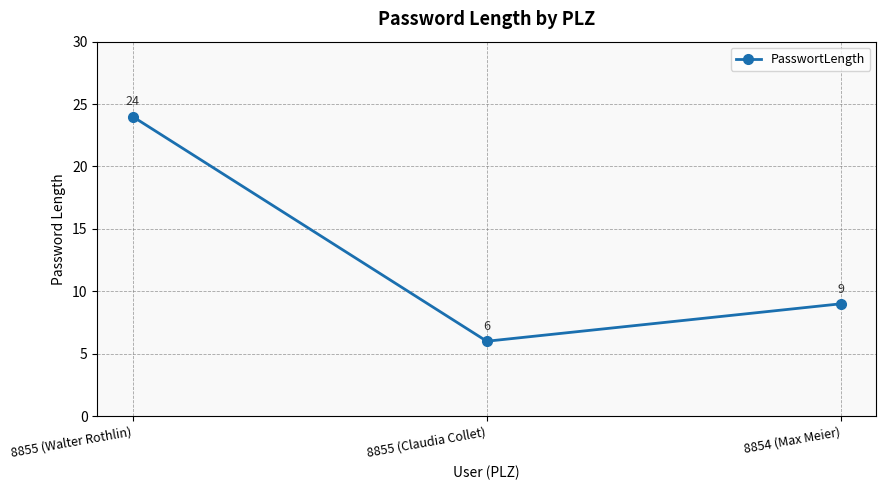

What is the label of the 3rd point from the right?

8855 (Walter Rothlin)